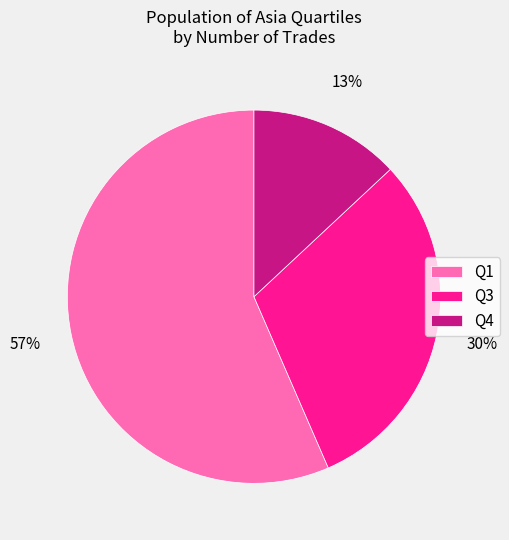

Count the number of slices in the pie.

3